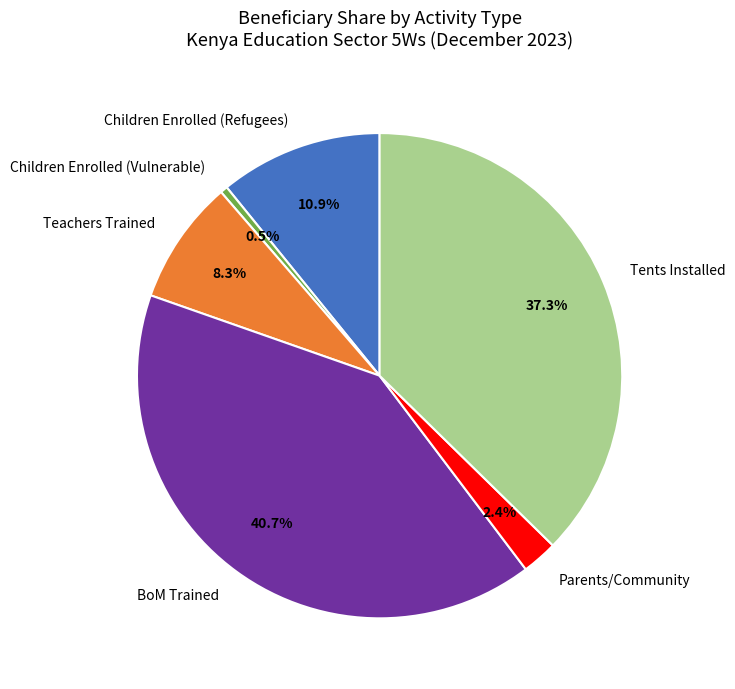

What percentage do Children Enrolled (Refugees) and BoM Trained together represent?

51.5%